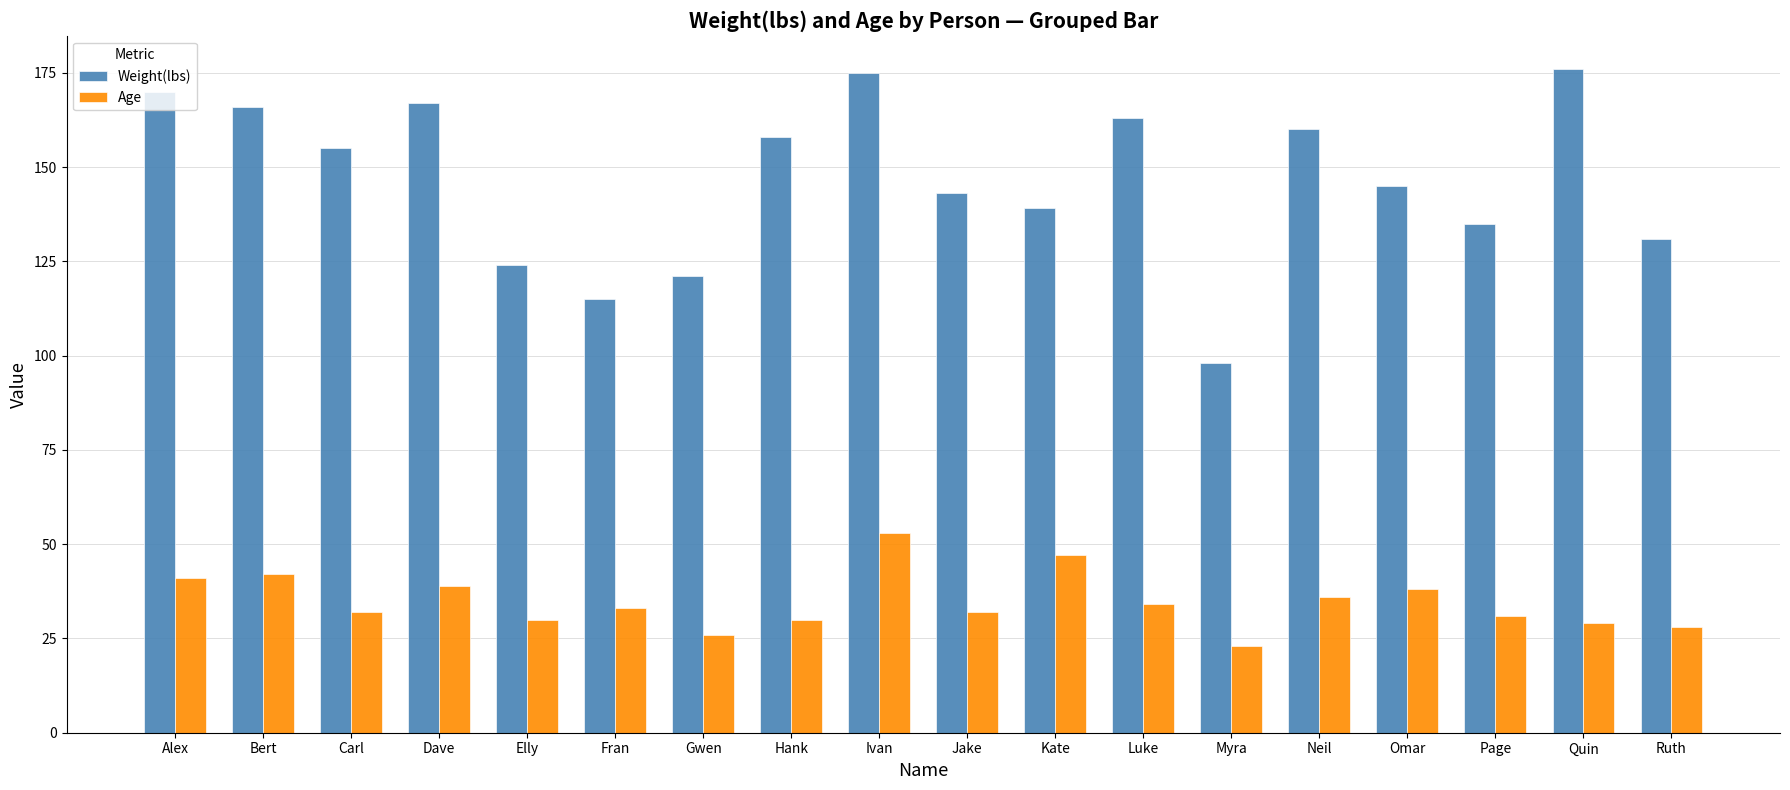

How many groups of bars are there?

18